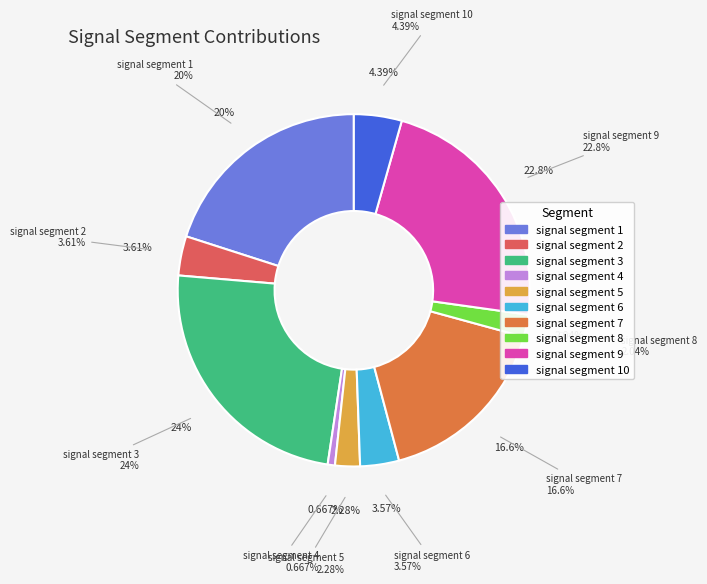

What percentage is the signal segment 1 slice, to the nearest percent?

20%